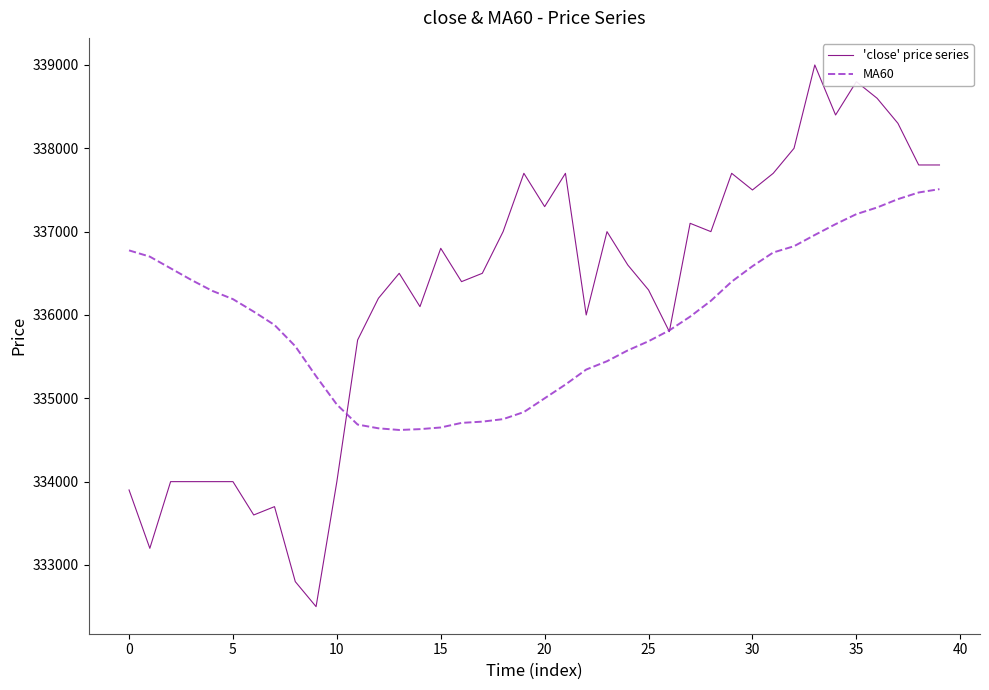

What is the difference between the second highest and second lowest values in the 'close' price series series?

6000